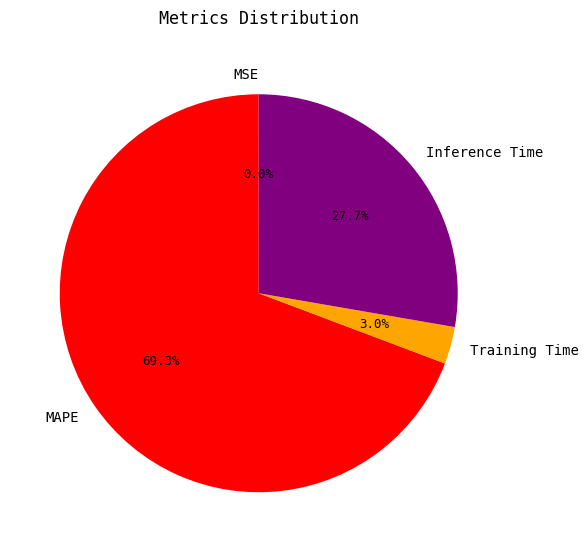

Is the sum of MAPE and Training Time greater than half?

Yes